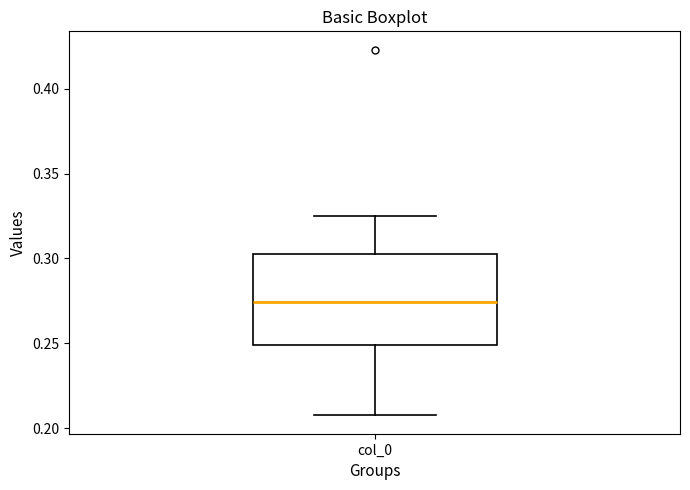

Read this box plot against the y-axis: the position of the median line, the range covered by the box, and the ends of both whiskers. The values are not printed on the chart, so give them approximately, as read against the axis.

median 0.275, box 0.250 to 0.305, whiskers 0.205 to 0.325